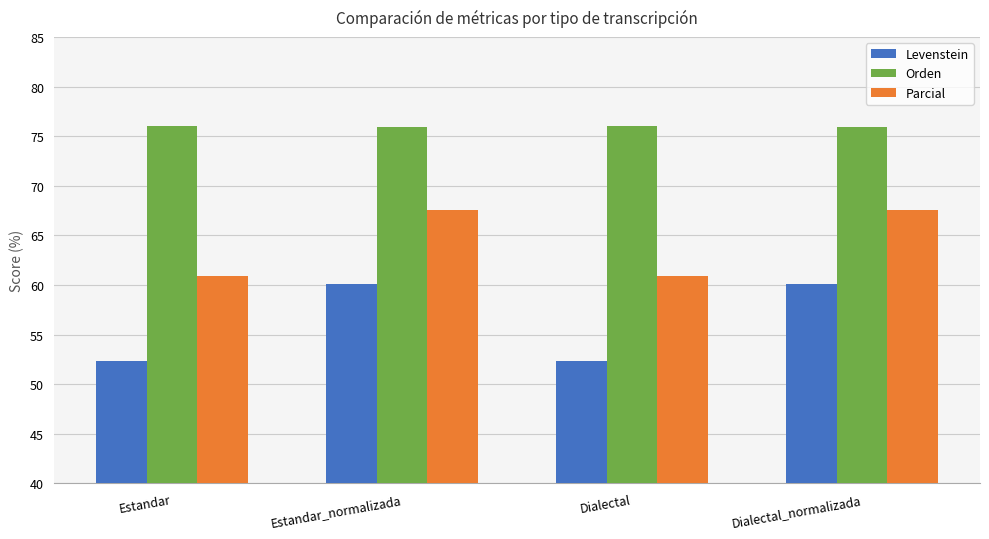

What is the greatest value displayed?

76.0